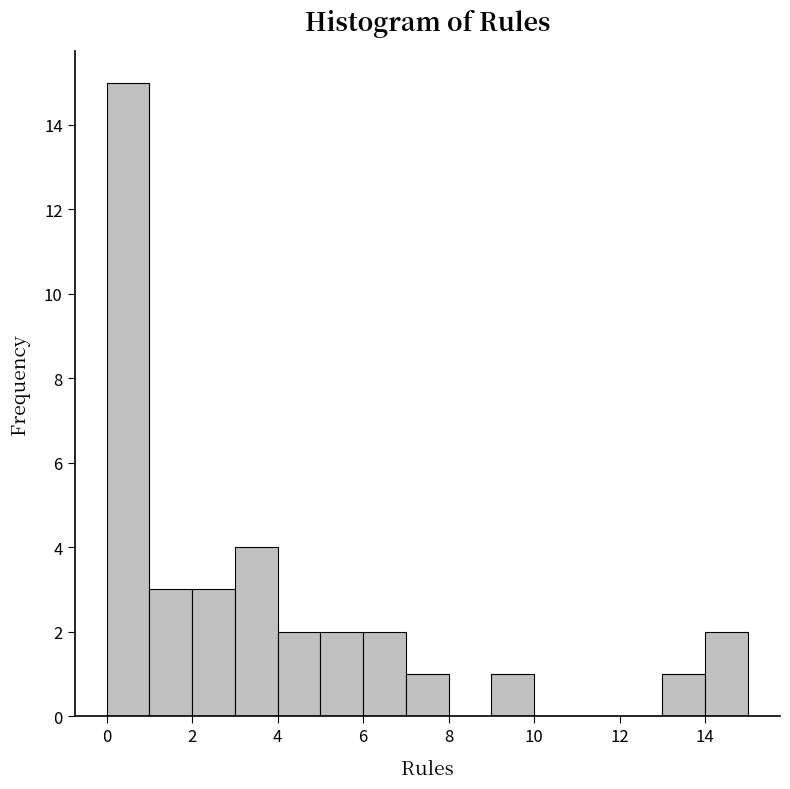

Reading left to right, transcribe this chart: for each bar, give the range it covers on the x-axis and its height. The values are not printed on the chart, so give them approximately, as read against the axis.

0 to 1: 15
1 to 2: 3
2 to 3: 3
3 to 4: 4
4 to 5: 2
5 to 6: 2
6 to 7: 2
7 to 8: 1
8 to 9: 0
9 to 10: 1
10 to 11: 0
11 to 12: 0
12 to 13: 0
13 to 14: 1
14 to 15: 2